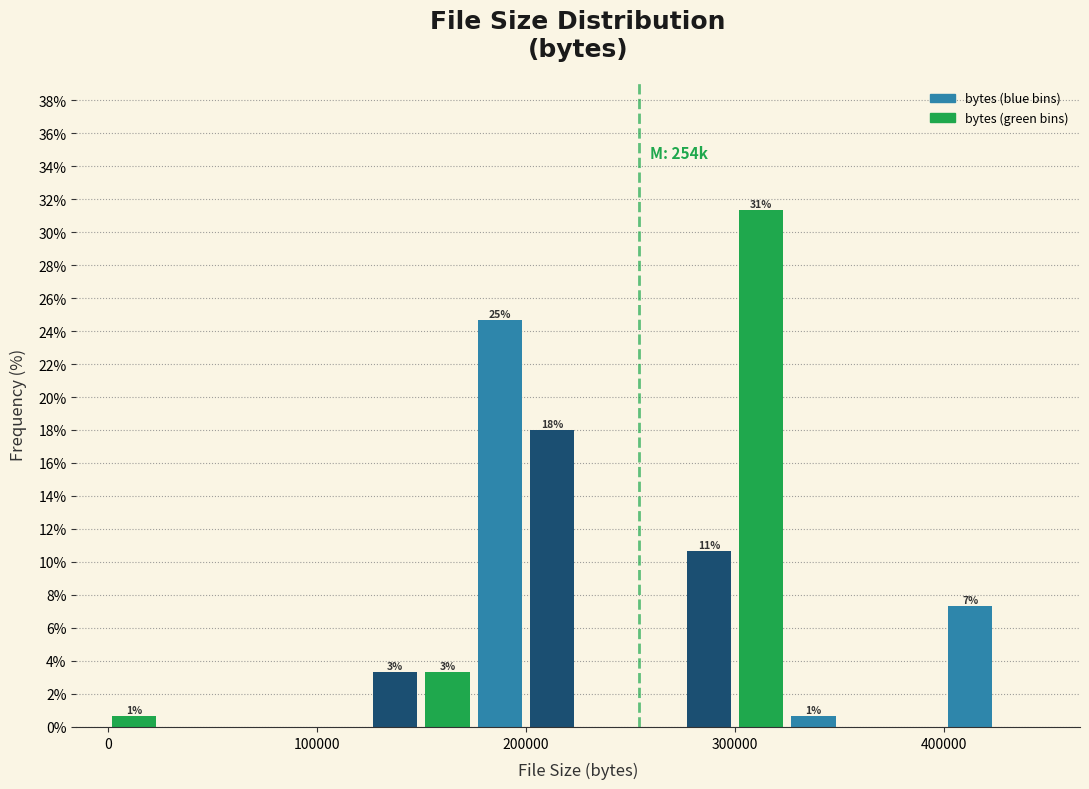

Read against the x-axis, roughly where is the centre of the tallest bar?

310000